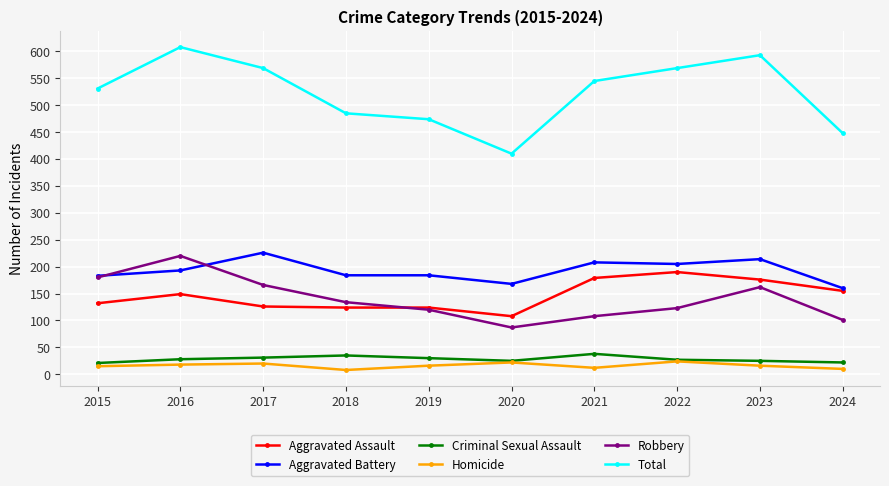

What are all the series names shown in the legend?

Aggravated Assault, Aggravated Battery, Criminal Sexual Assault, Homicide, Robbery, Total